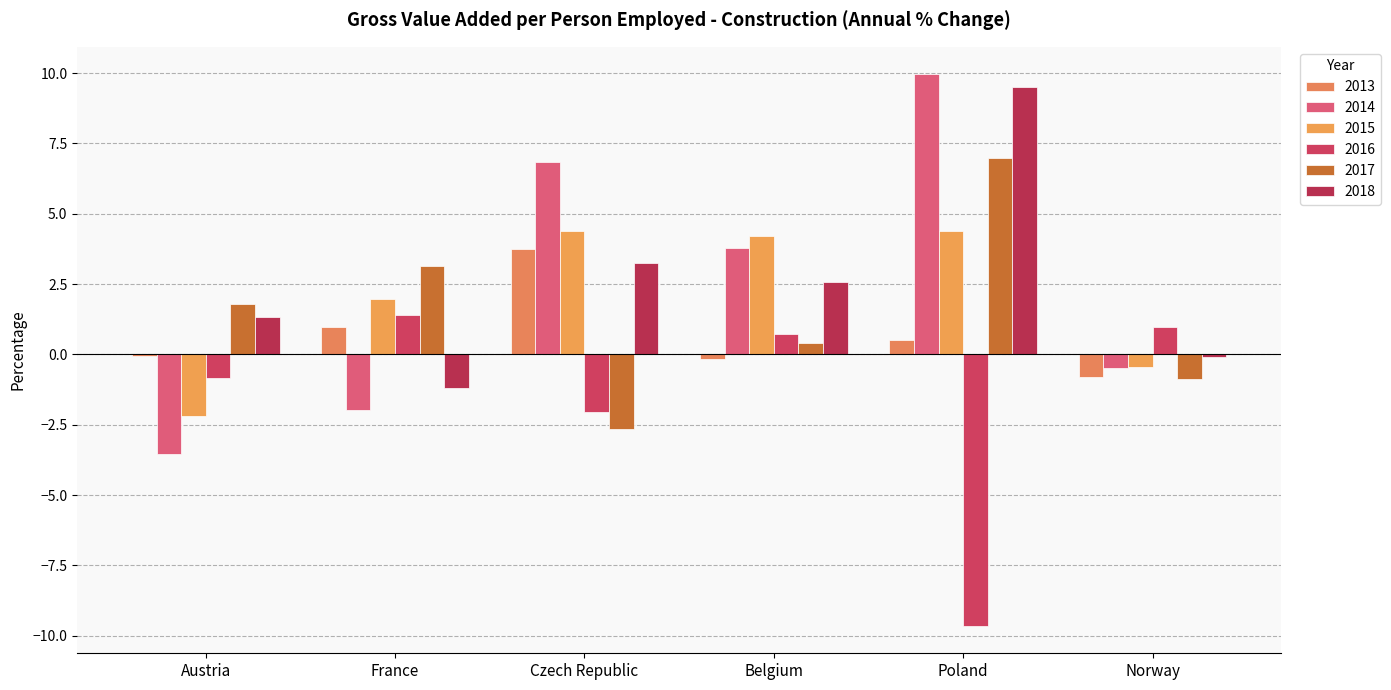

Does the chart contain stacked bars?

No